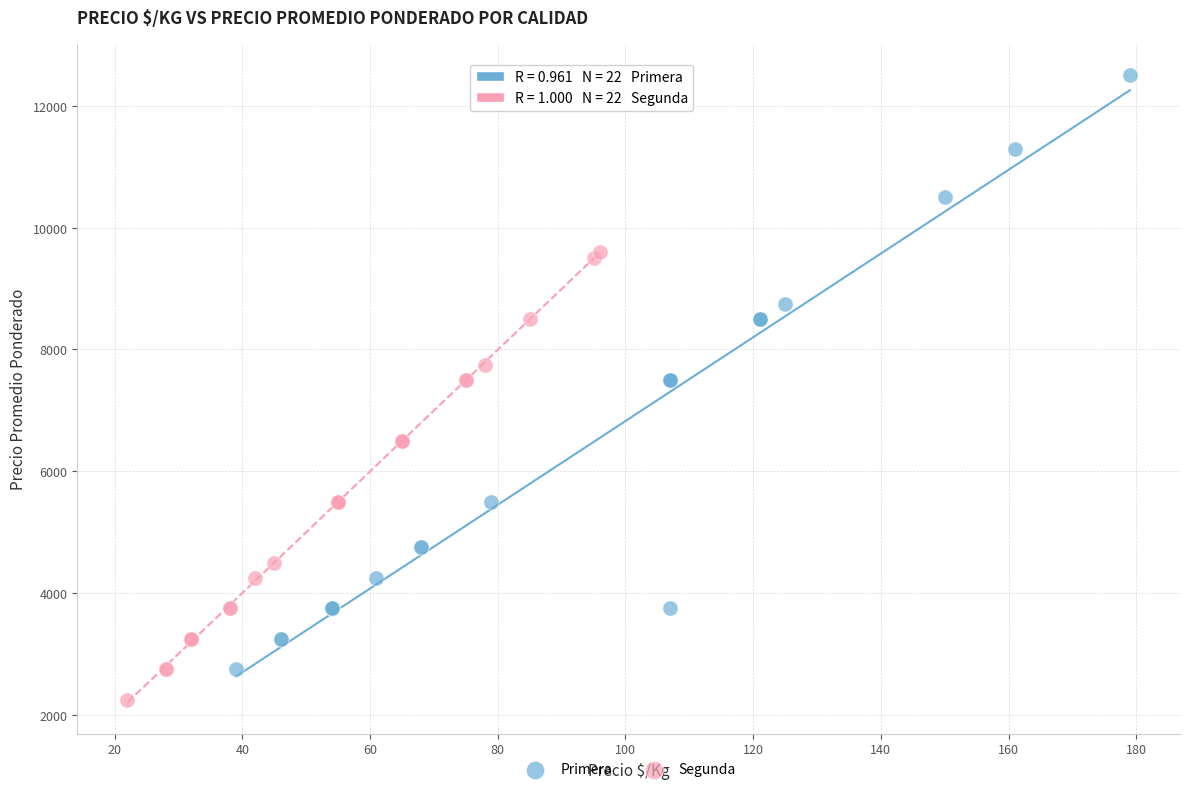

Which series has the widest spread of Y values?

Primera